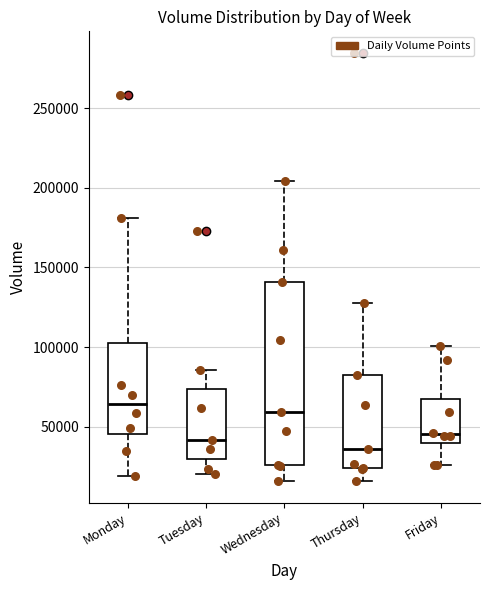

Reading left to right, transcribe this box plot: for each box, give where its median line is, the range the box spans, and where its two whiskers end, as read against the y-axis. The values are not printed on the chart, so give them approximately, as read against the axis.

Monday: median 65000, box 45000 to 100000, whiskers 20000 to 180000
Tuesday: median 40000, box 30000 to 75000, whiskers 20000 to 85000
Wednesday: median 60000, box 25000 to 140000, whiskers 15000 to 205000
Thursday: median 35000, box 25000 to 85000, whiskers 15000 to 130000
Friday: median 45000, box 40000 to 65000, whiskers 25000 to 100000